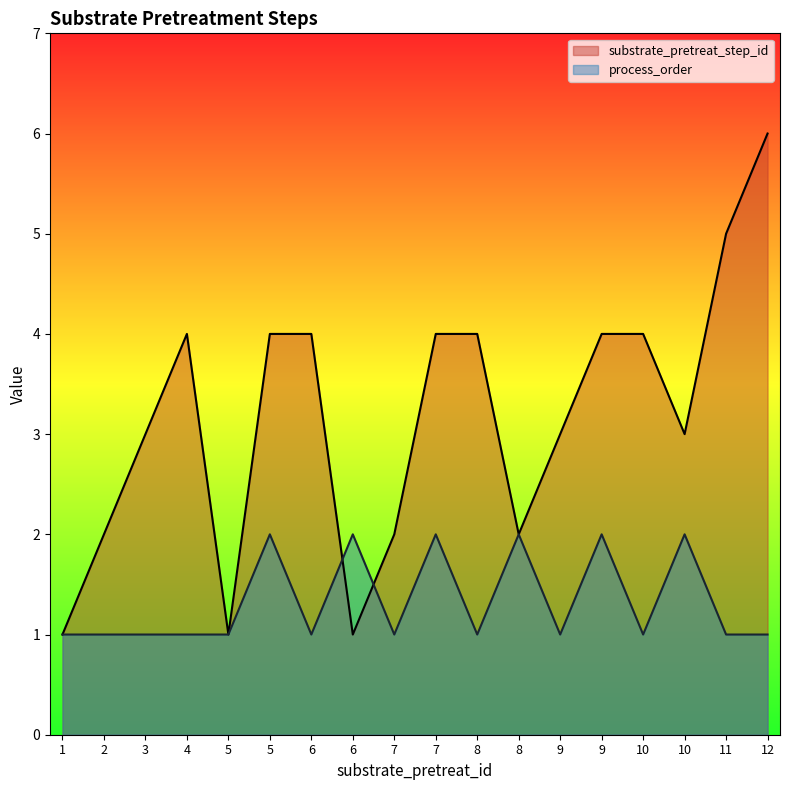

Where is the first local minimum for substrate_pretreat_step_id?

5